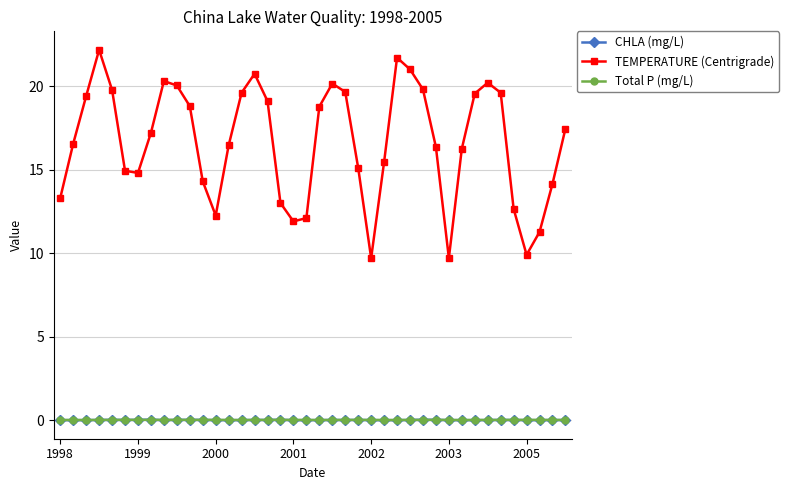

True or false: CHLA (mg/L) and TEMPERATURE (Centrigrade) intersect in this chart.

False